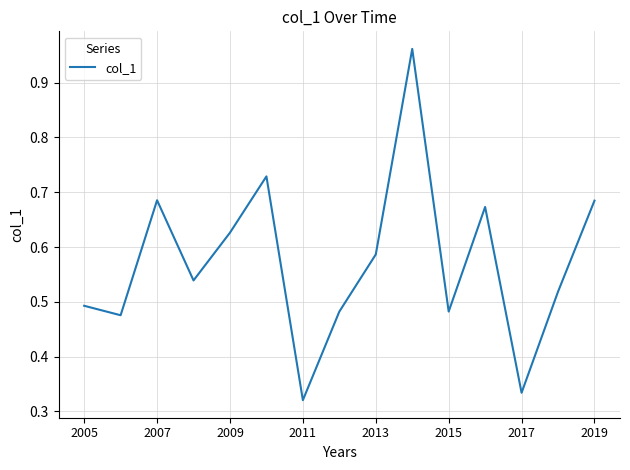

What is the greatest value displayed?

1.0